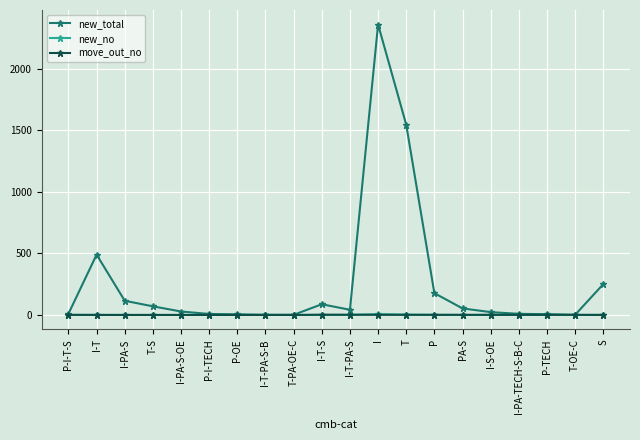

What are all the series names shown in the legend?

new_total, new_no, move_out_no